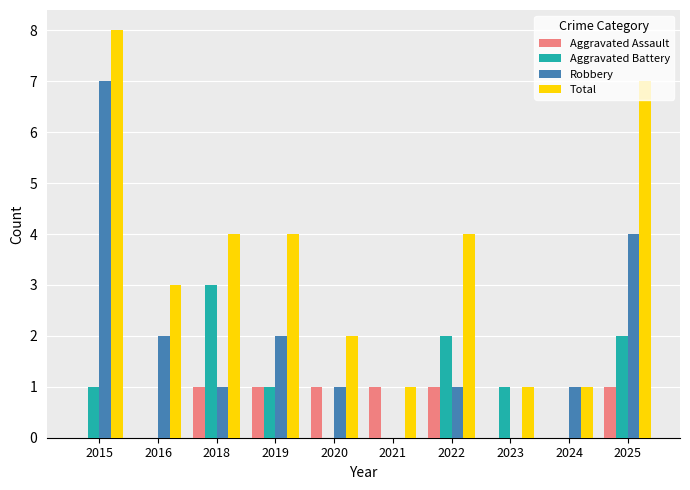

What is the sum of the Aggravated Assault values at 2019 and 2022?

2